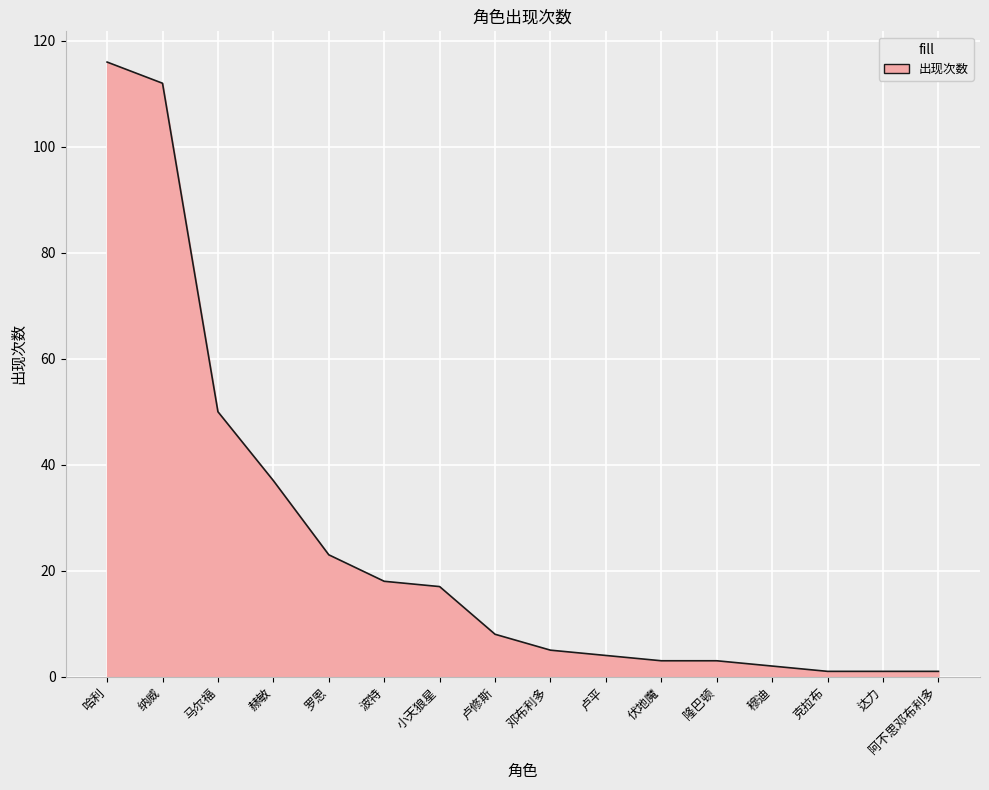

The chart shows a value of 3 at 伏地魔. True or false?

True